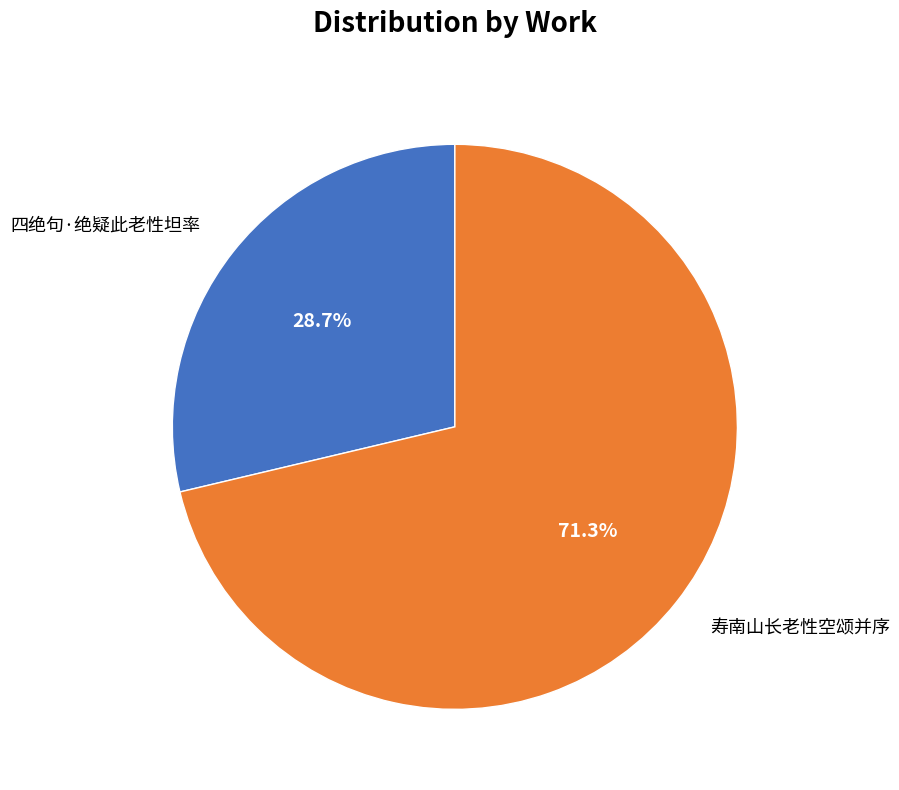

What is the smallest slice in the pie chart?

四绝句·绝疑此老性坦率